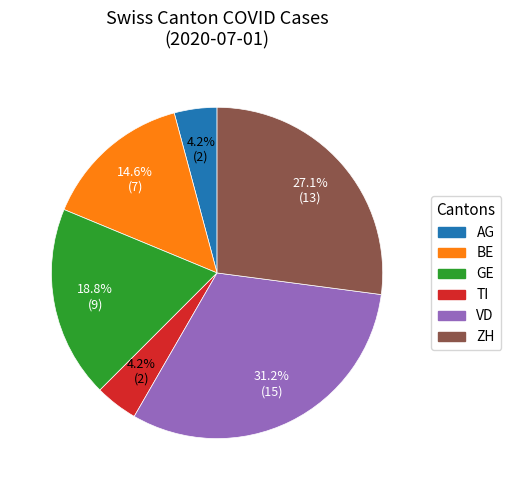

Does any single category account for the majority?

No